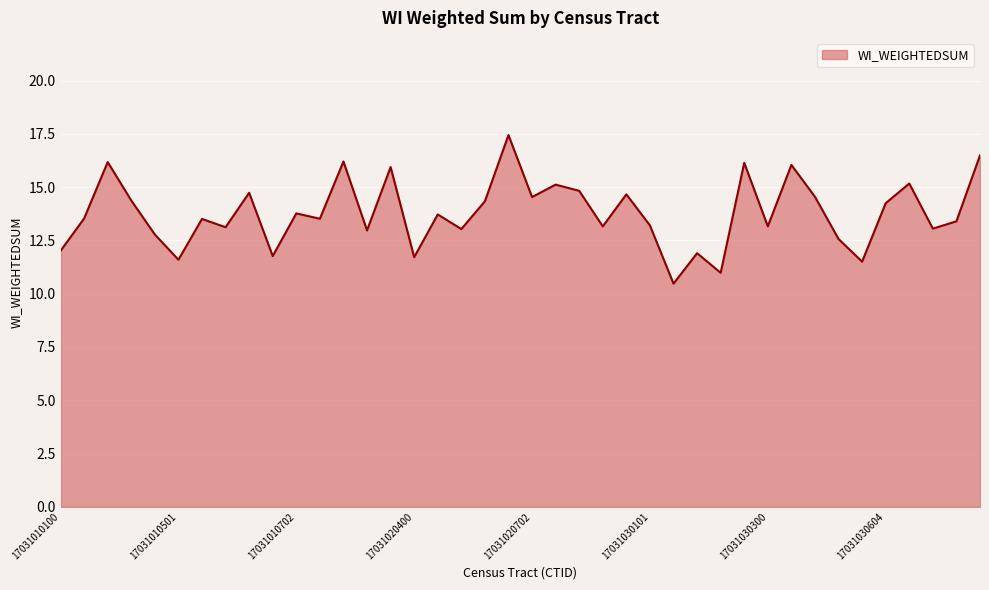

What is the smallest value displayed?

10.5